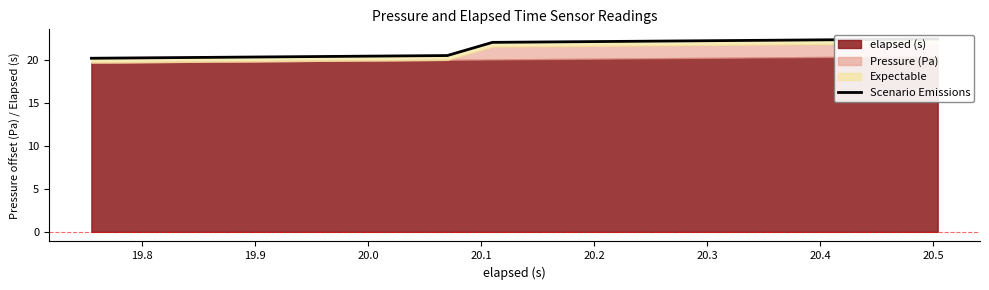

How many values are below 22?

9